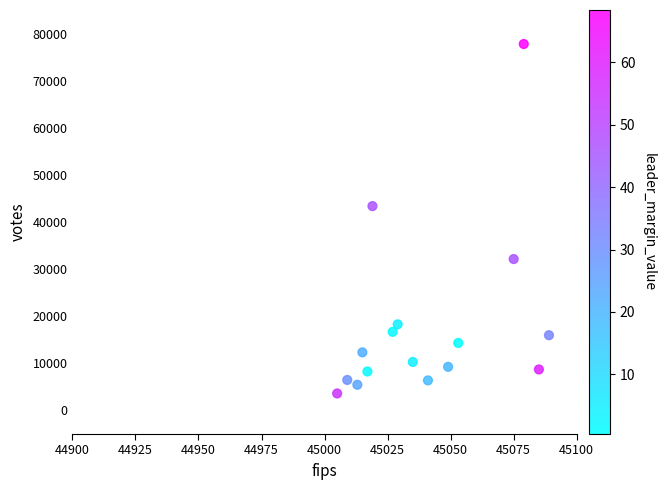

What Y value in the scatter plot is closest to 40698?

43376